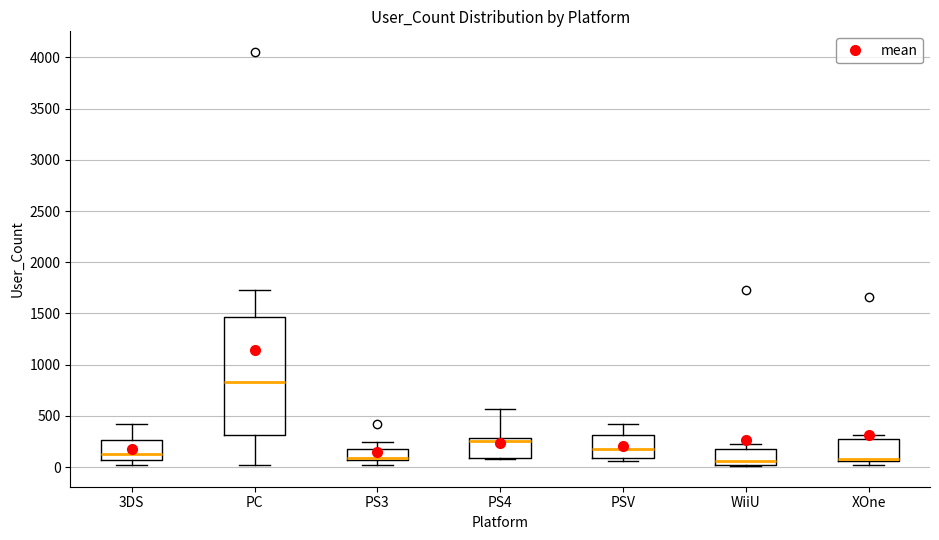

Reading left to right, read every box against the y-axis: the position of its median line, the range the box covers, and the ends of its whiskers. The values are not printed on the chart, so give them approximately, as read against the axis.

3DS: median 150, box 50 to 250, whiskers 50 (just below the box's lower edge) to 450
PC: median 850, box 300 to 1450, whiskers 0 to 1750
PS3: median 100, box 50 to 200, whiskers 50 (just below the box's lower edge) to 250
PS4: median 250, box 100 to 300, whiskers 100 to 550
PSV: median 200, box 100 to 300, whiskers 50 to 450
WiiU: median 50 (just above the box's lower edge), box 50 to 200, whiskers 0 to 250
XOne: median 100 (drawn on the box's lower edge), box 50 to 250, whiskers 0 to 300